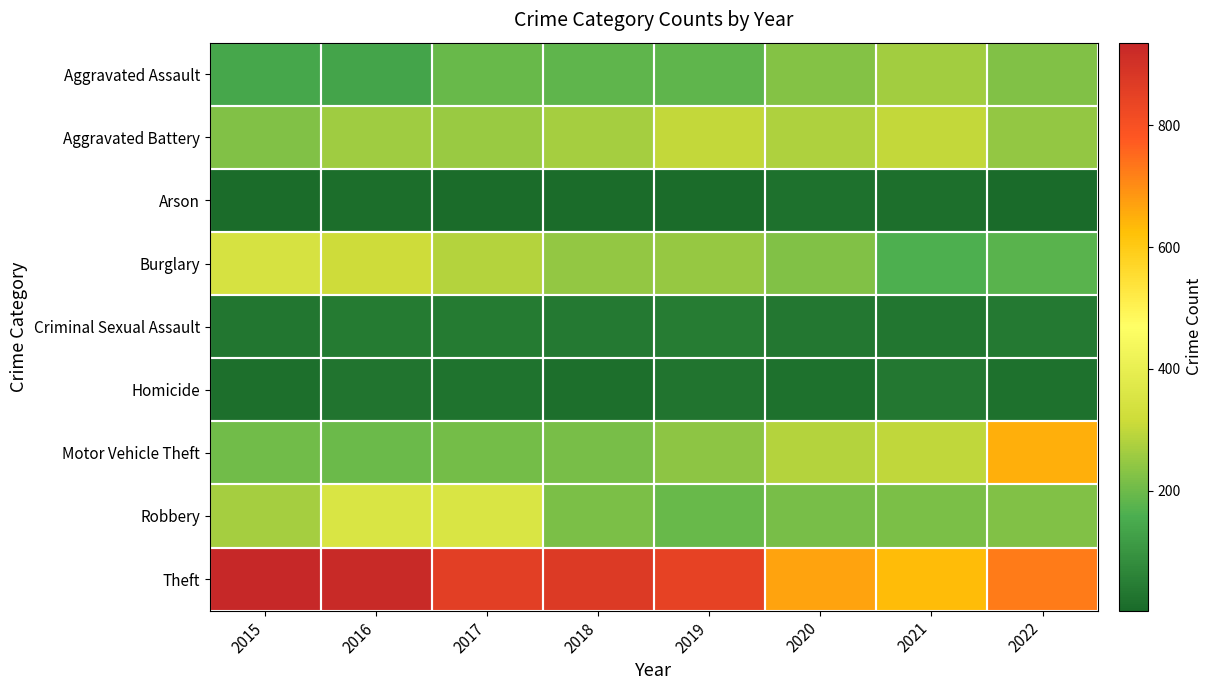

Which has a higher value, 2015 or 2021?

2021